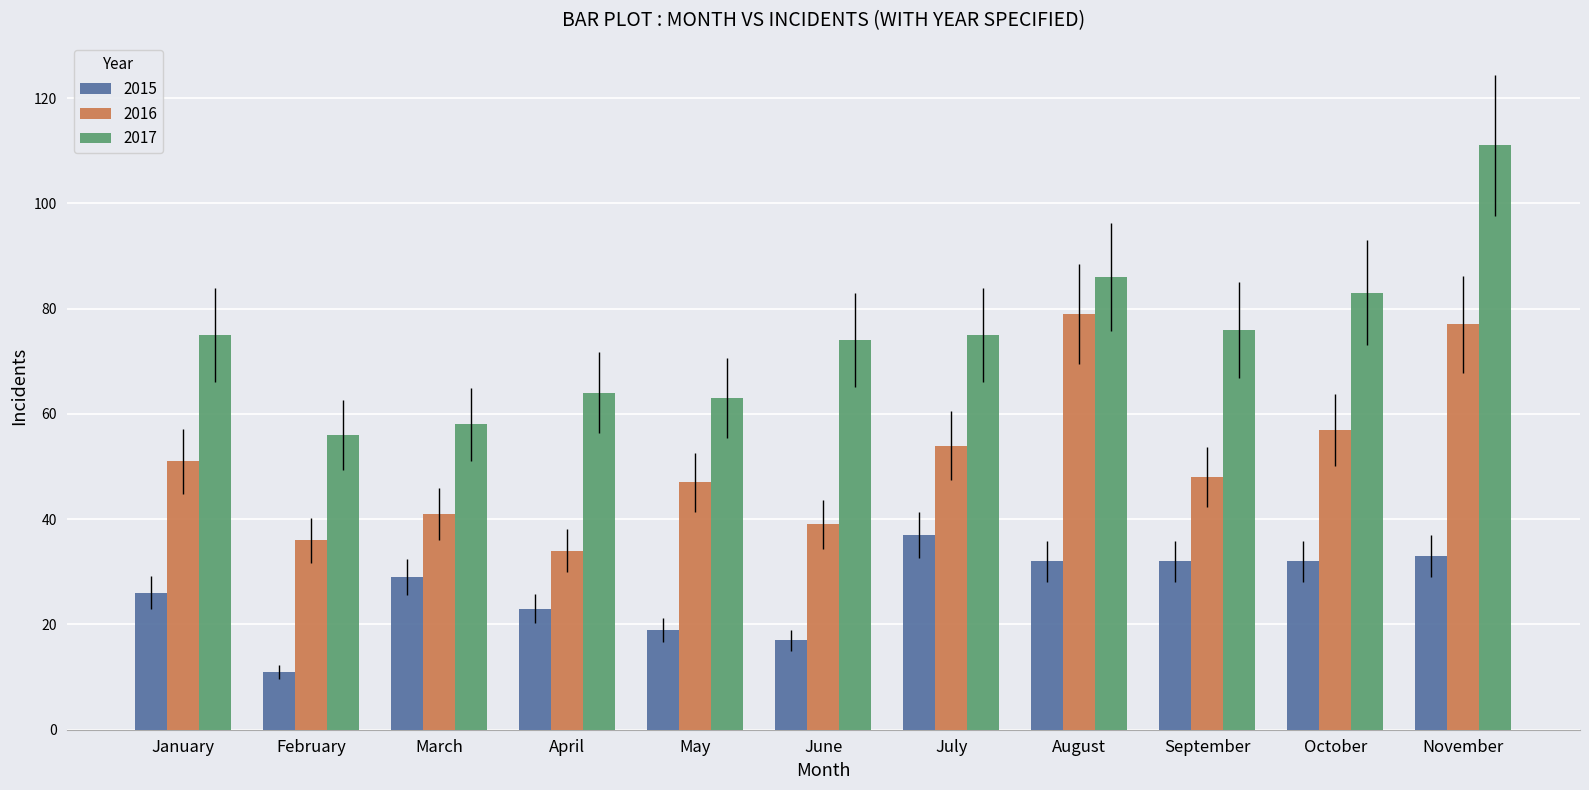

Reading left to right, transcribe all the data shown in this chart.

2015: January=26	February=11	March=29	April=23	May=19	June=17	July=37	August=32	September=32	October=32	November=33
2016: January=51	February=36	March=41	April=34	May=47	June=39	July=54	August=79	September=48	October=57	November=77
2017: January=75	February=56	March=58	April=64	May=63	June=74	July=75	August=86	September=76	October=83	November=111